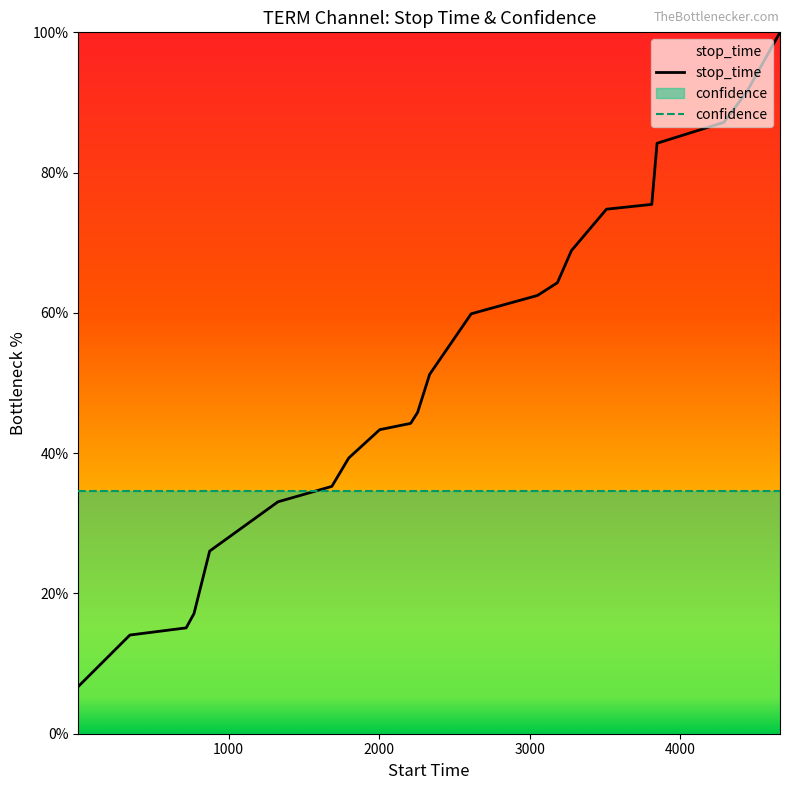

True or false: the data shows 21.9 at 1686.

False